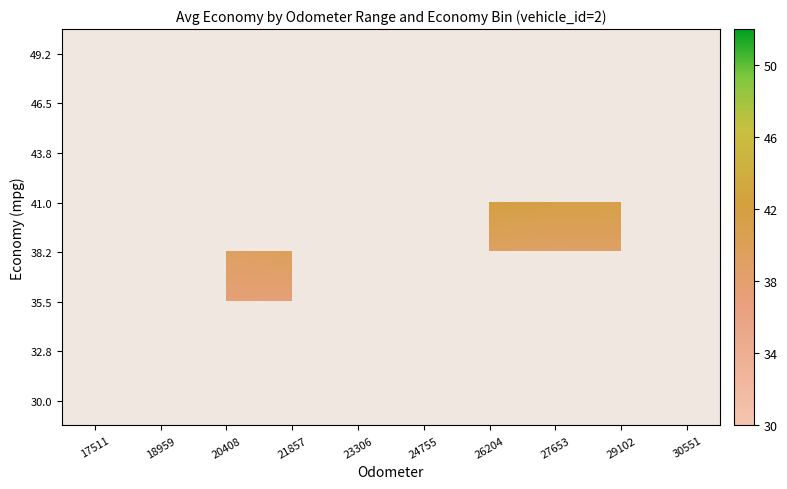

Between 29102 and 26204, which is larger?

26204